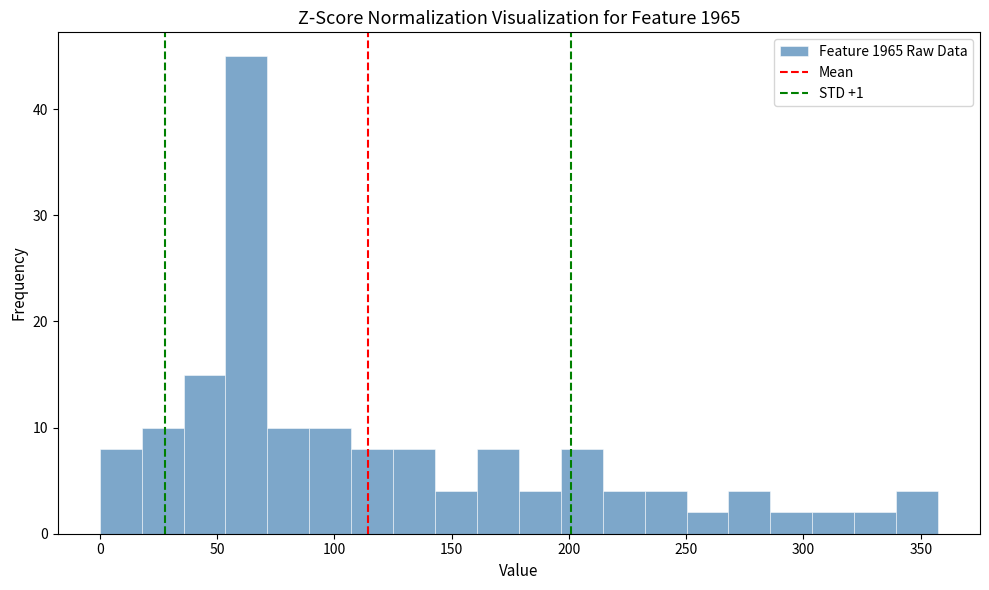

Read against the x-axis, roughly where is the centre of the tallest bar?

65